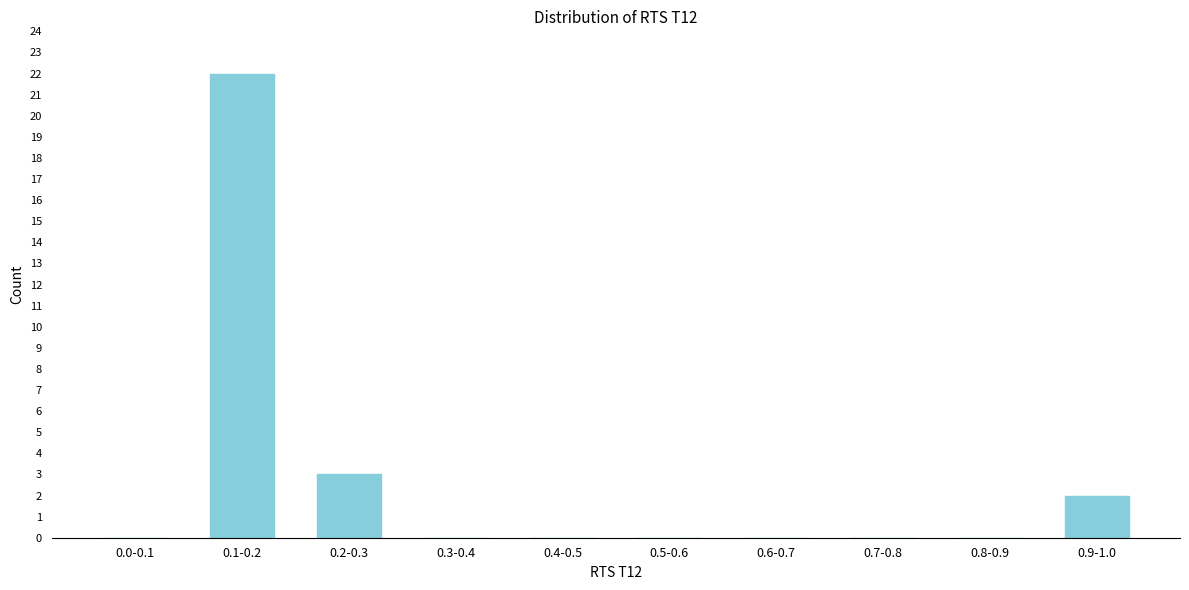

Reading left to right, what are all the values shown in this chart?

0.0-0.1=0	0.1-0.2=22	0.2-0.3=3	0.3-0.4=0	0.4-0.5=0	0.5-0.6=0	0.6-0.7=0	0.7-0.8=0	0.8-0.9=0	0.9-1.0=2